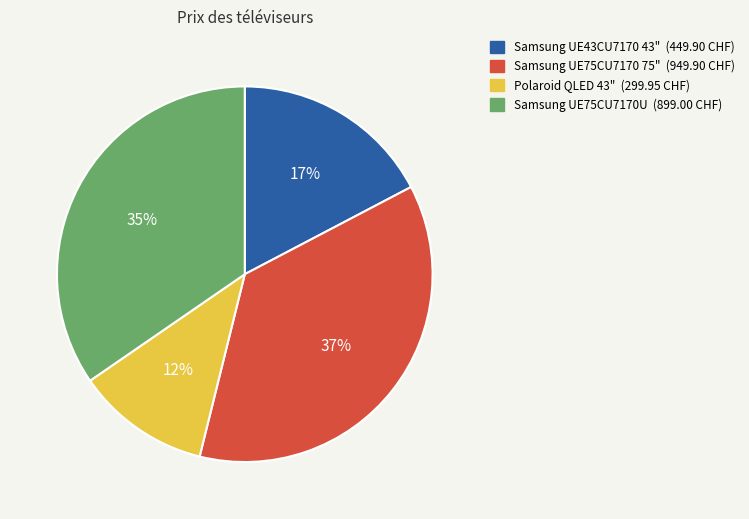

To the nearest percent, what portion does Samsung UE75CU7170U represent?

35%